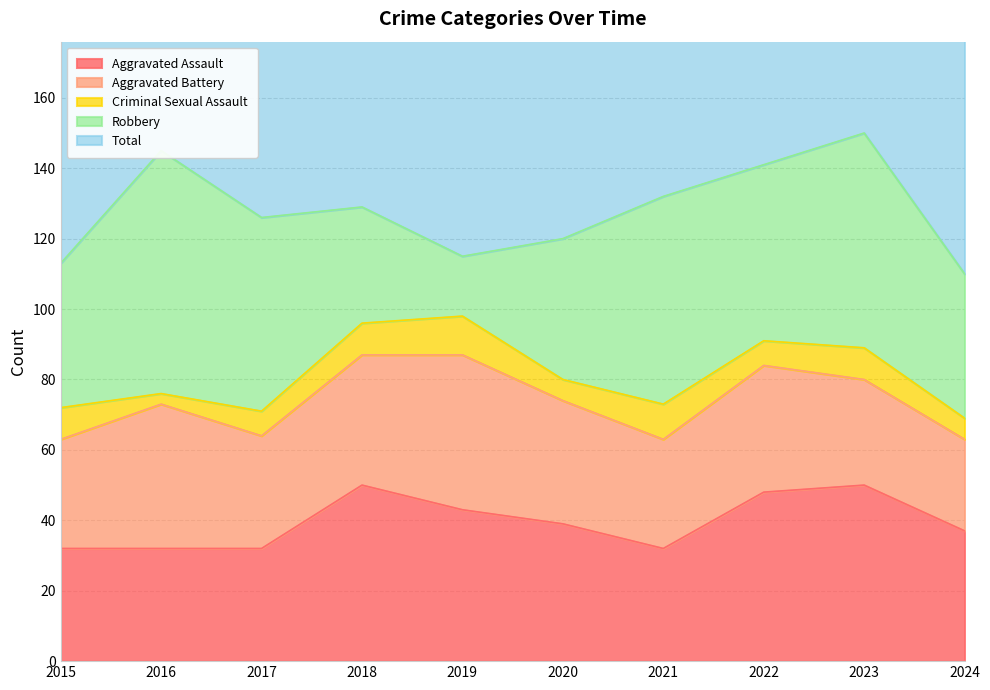

Reading left to right, what are all the values shown in this chart?

Aggravated Assault: 2015=32	2016=32	2017=32	2018=50	2019=43	2020=39	2021=32	2022=48	2023=50	2024=37
Aggravated Battery: 2015=31	2016=41	2017=32	2018=37	2019=44	2020=35	2021=31	2022=36	2023=30	2024=26
Criminal Sexual Assault: 2015=9	2016=3	2017=7	2018=9	2019=11	2020=6	2021=10	2022=7	2023=9	2024=6
Robbery: 2015=41	2016=69	2017=55	2018=33	2019=17	2020=40	2021=59	2022=50	2023=61	2024=41
Total: 2015=116	2016=147	2017=128	2018=129	2019=115	2020=124	2021=134	2022=143	2023=153	2024=113